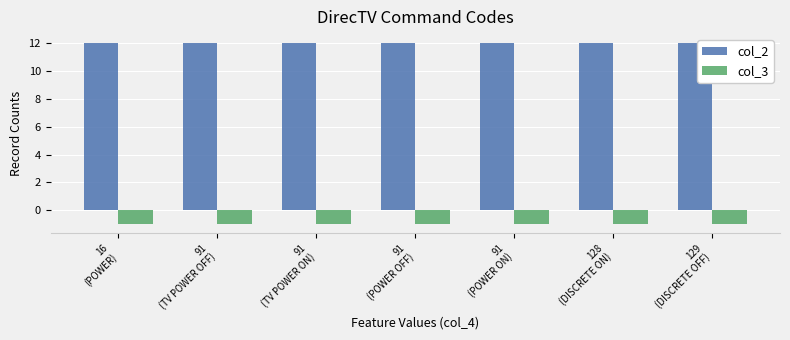

Reading left to right, transcribe all the data shown in this chart.

col_2: 12	12	12	12	12	12	12
col_3: -1	-1	-1	-1	-1	-1	-1